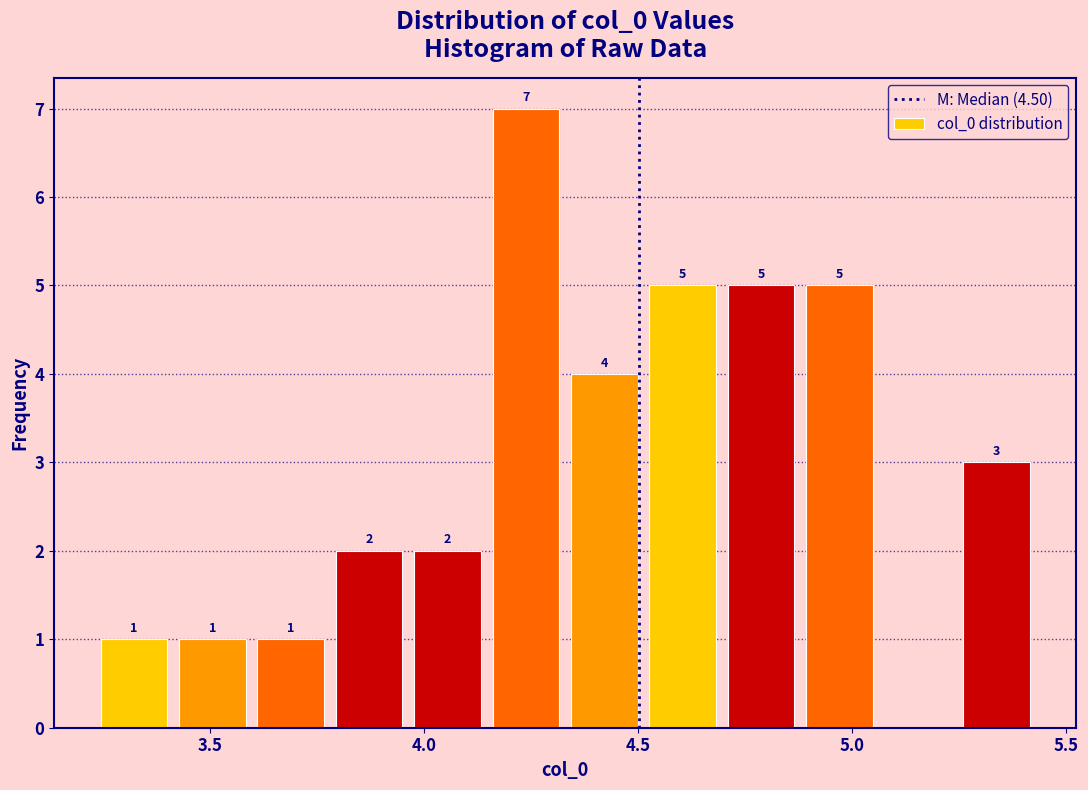

Read against the x-axis, roughly where is the centre of the tallest bar?

4.25